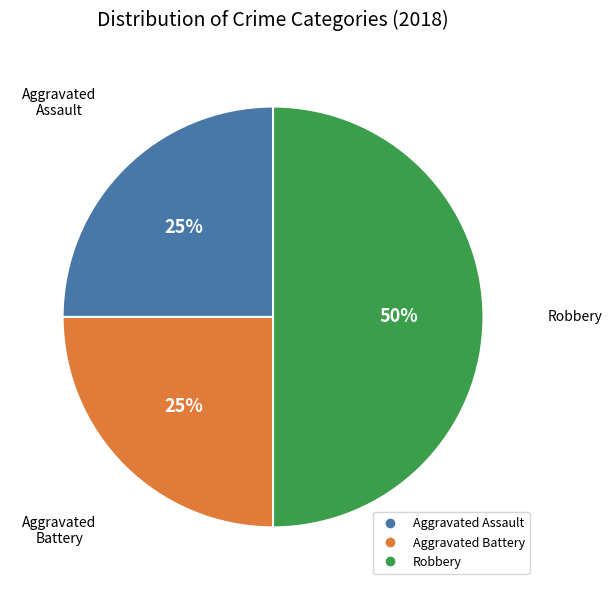

Between Aggravated Battery and Robbery, which is larger?

Robbery